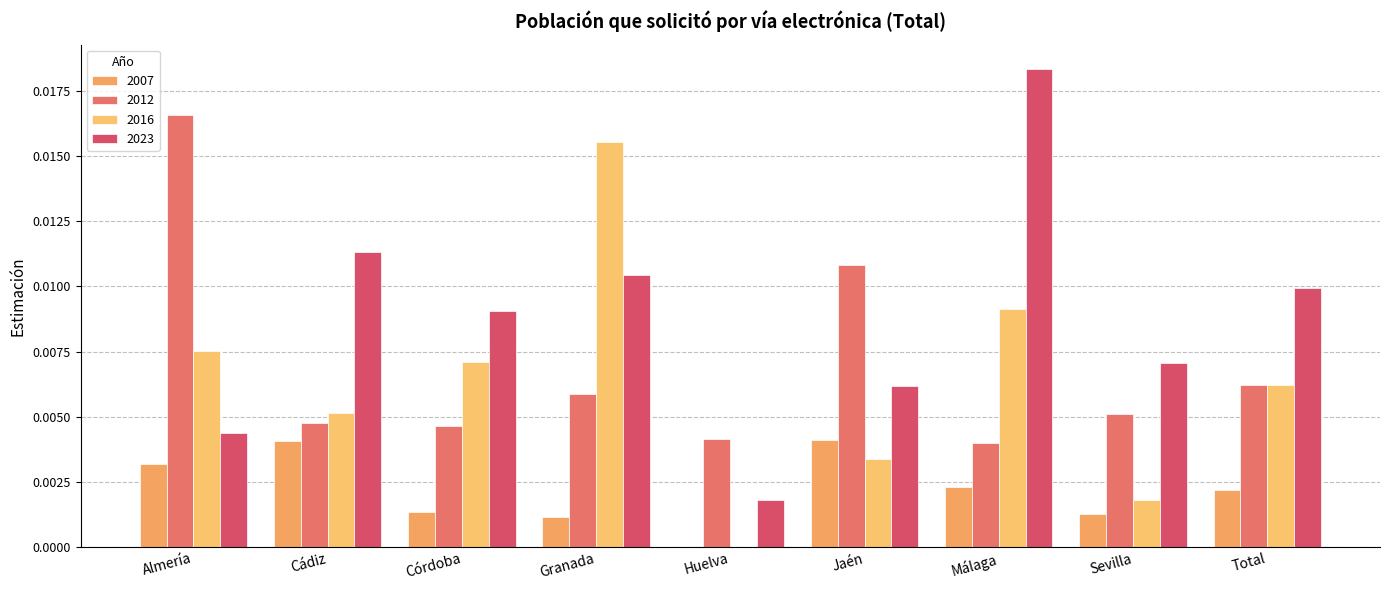

Count the number of categories in the chart.

9